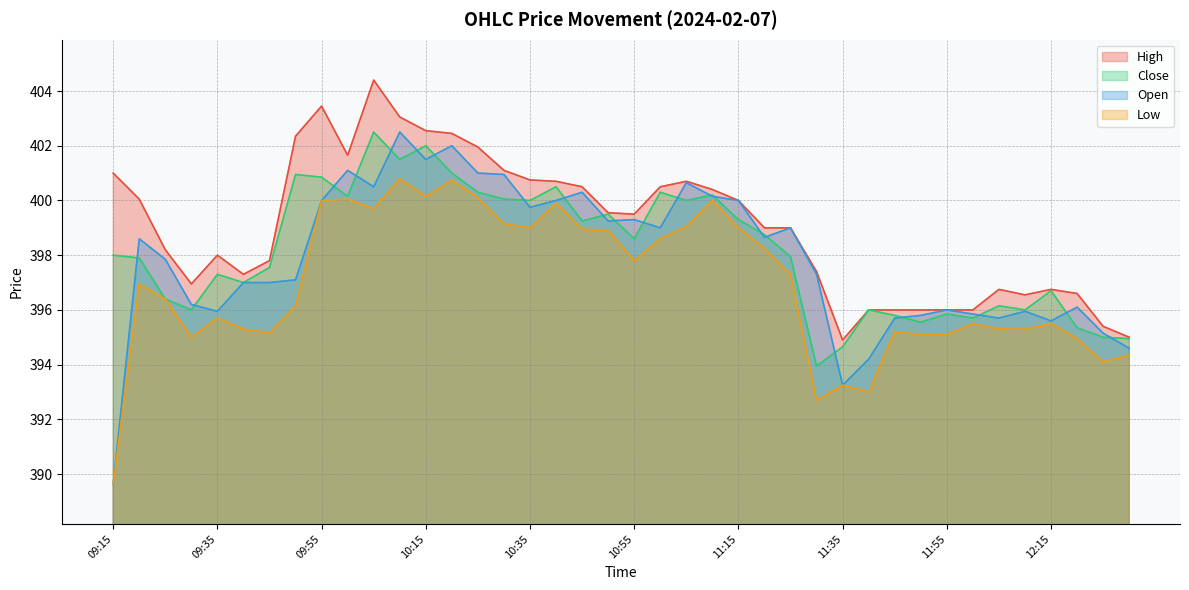

Does the chart have visible grid lines?

Yes